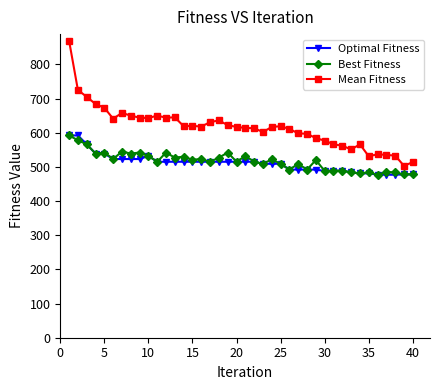

What is the maximum value shown in the chart?

869